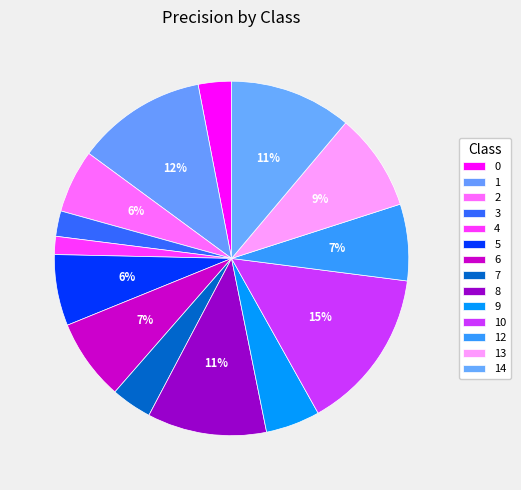

How many segments does this pie chart have?

14